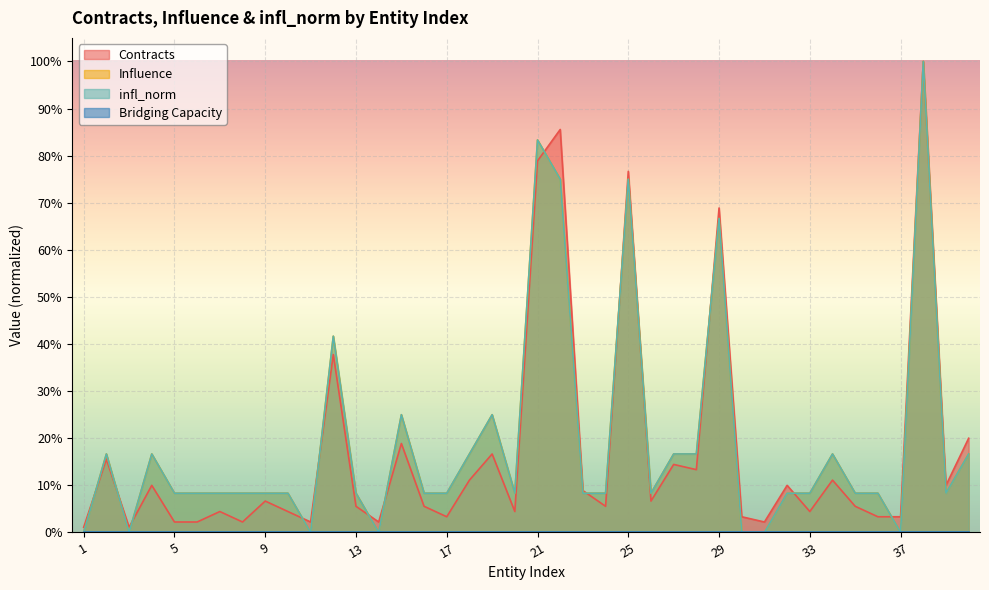

List the labels in order of Contracts value, largest first.

38, 22, 21, 25, 29, 12, 40, 15, 19, 2, 27, 28, 18, 34, 4, 32, 39, 23, 9, 26, 13, 16, 24, 35, 7, 10, 20, 33, 17, 30, 36, 37, 5, 6, 8, 11, 14, 31, 1, 3